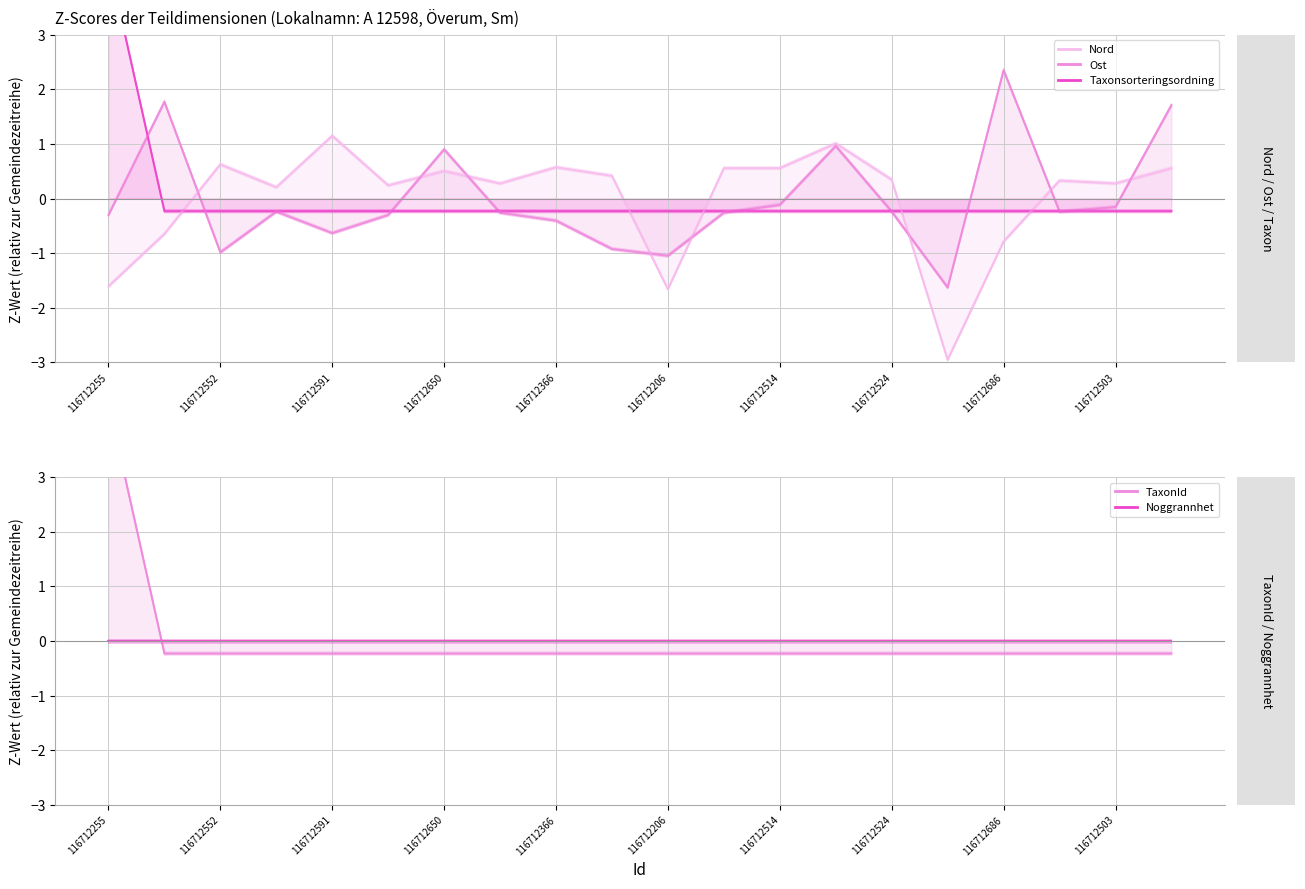

How many negative values does the Taxonsorteringsordning series have?

19